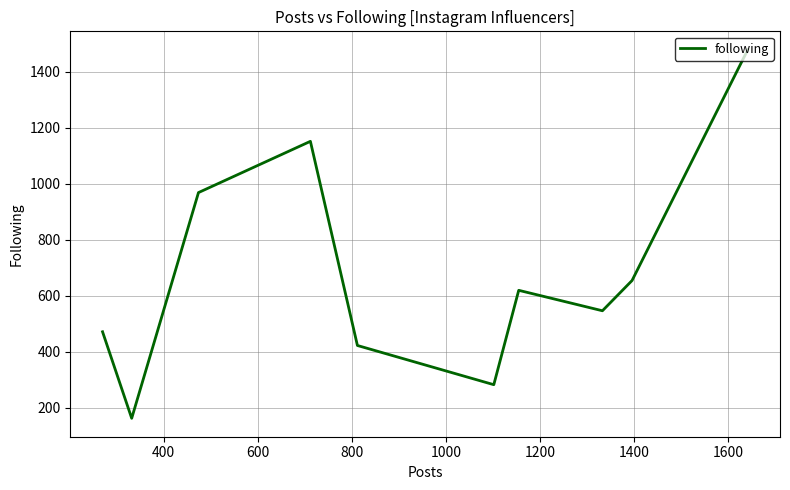

How many interior local valleys (lower than both neighbors) does the data have?

3